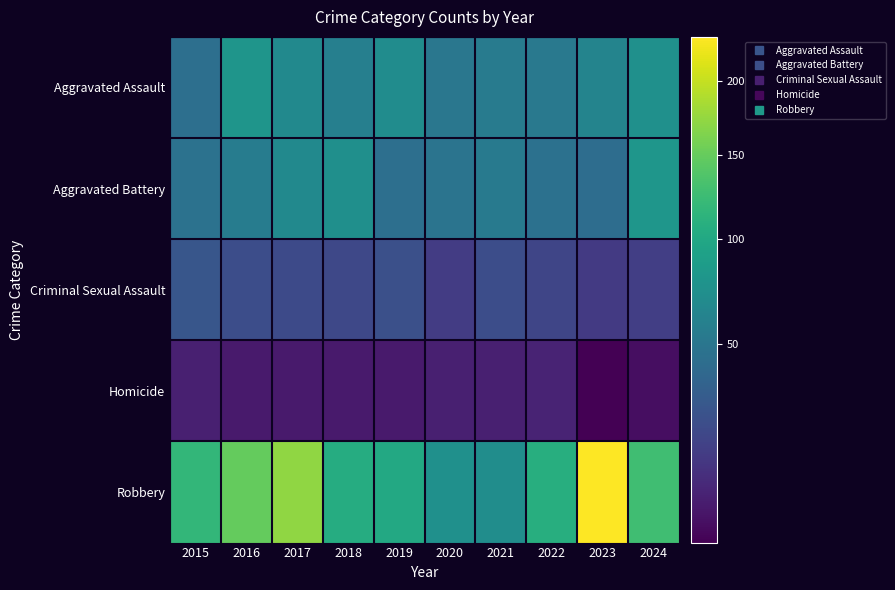

At which category does the chart reach its peak across all series?

2023